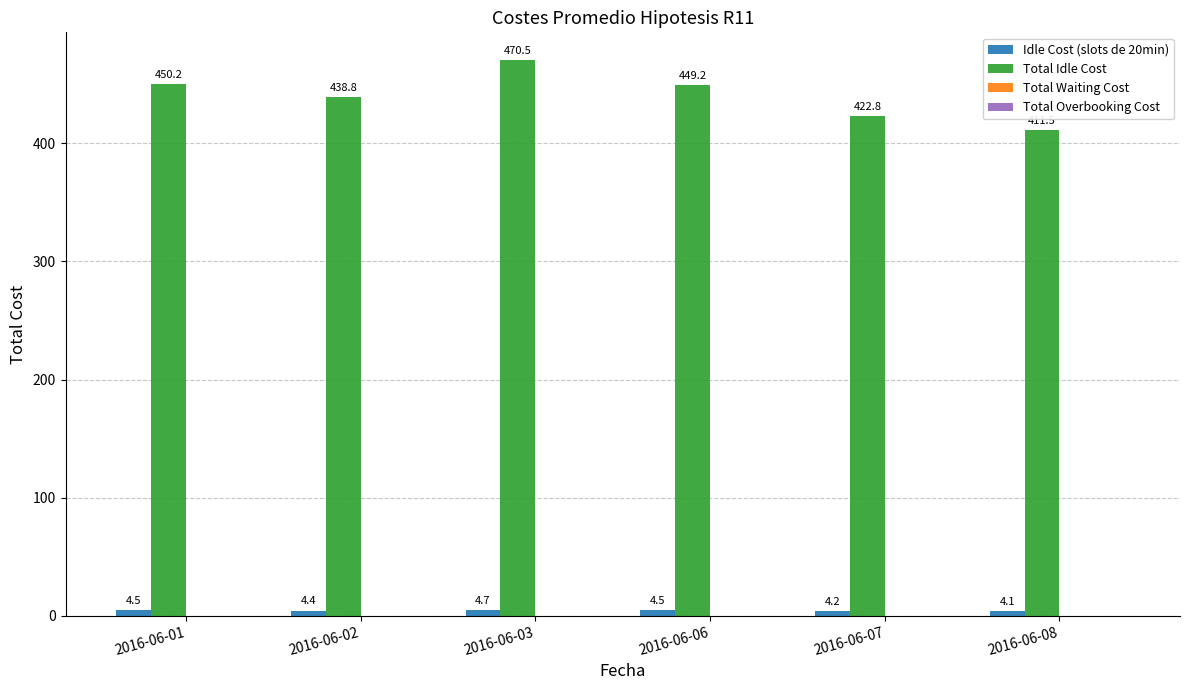

The value of Total Idle Cost at 2016-06-03 is 845.1. True or false?

False